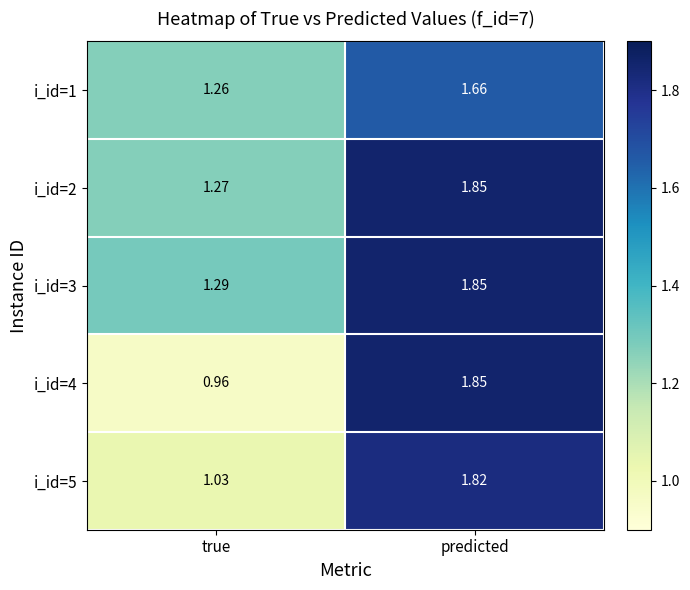

Which category has the highest value in the i_id=2 series?

predicted